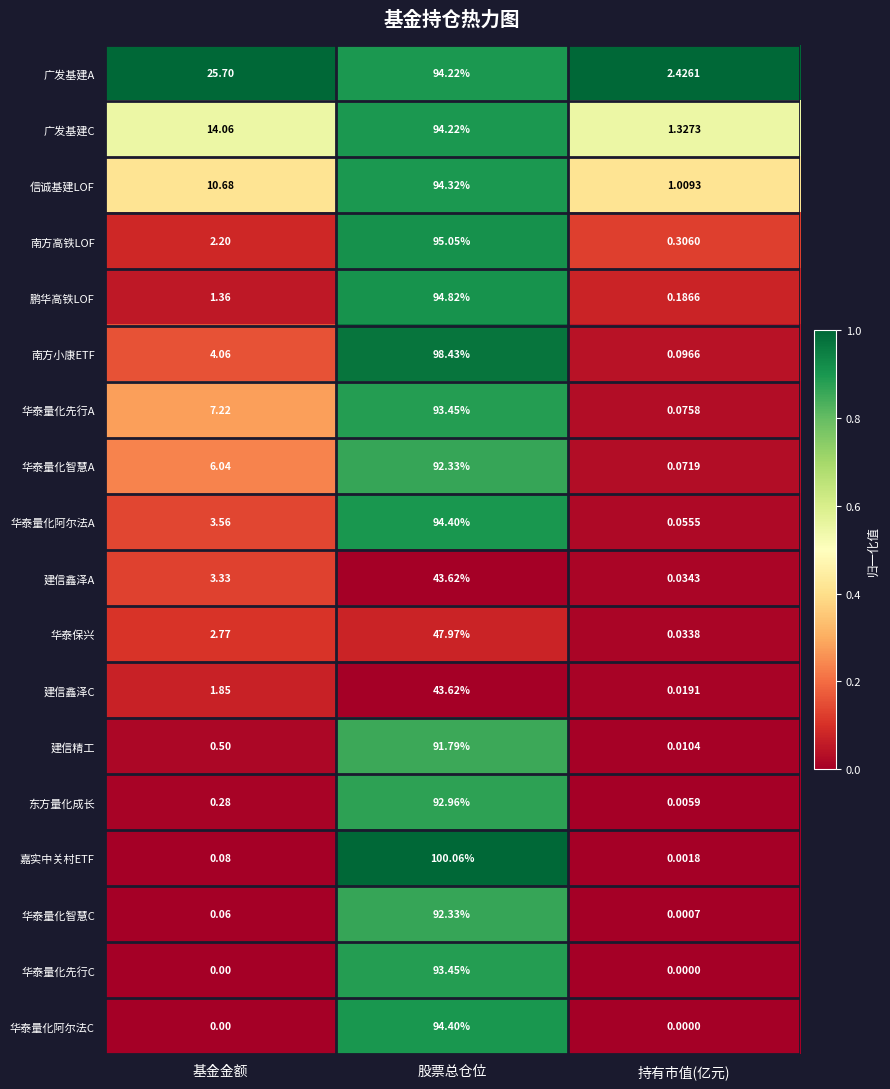

Which category has the lowest value in the 建信鑫泽A series?

持有市值(亿元)